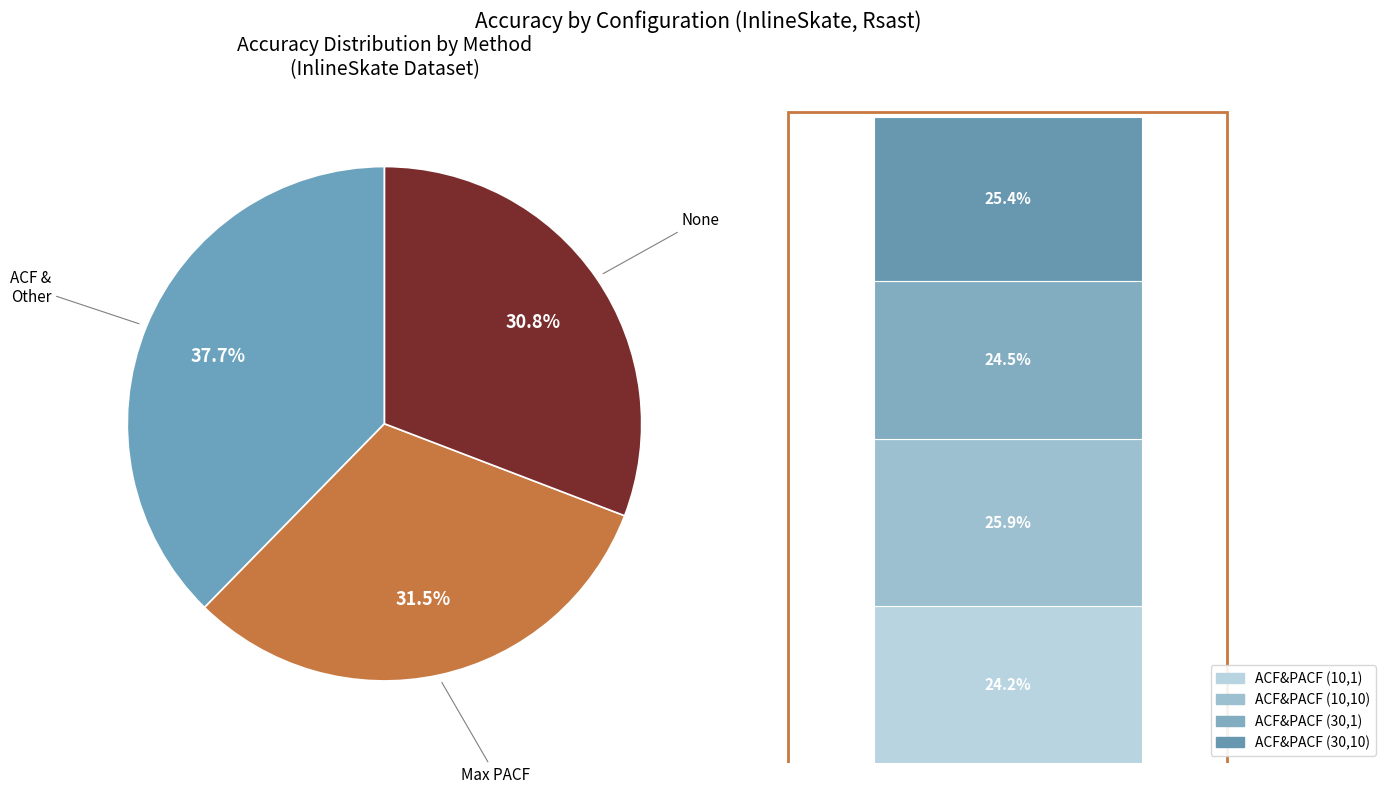

Is there a majority slice in this chart?

No